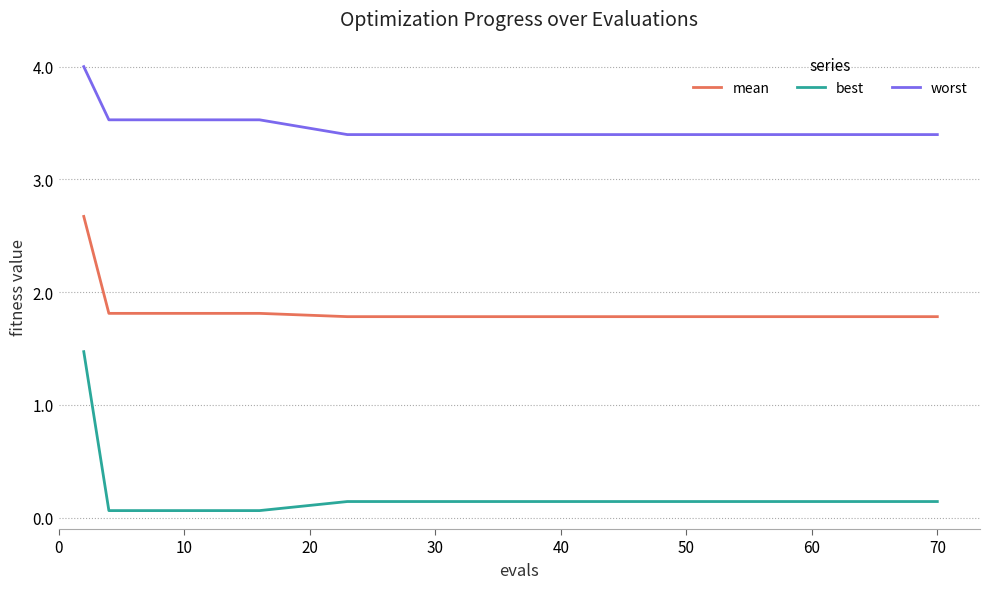

Which series has the largest total across all categories?

worst